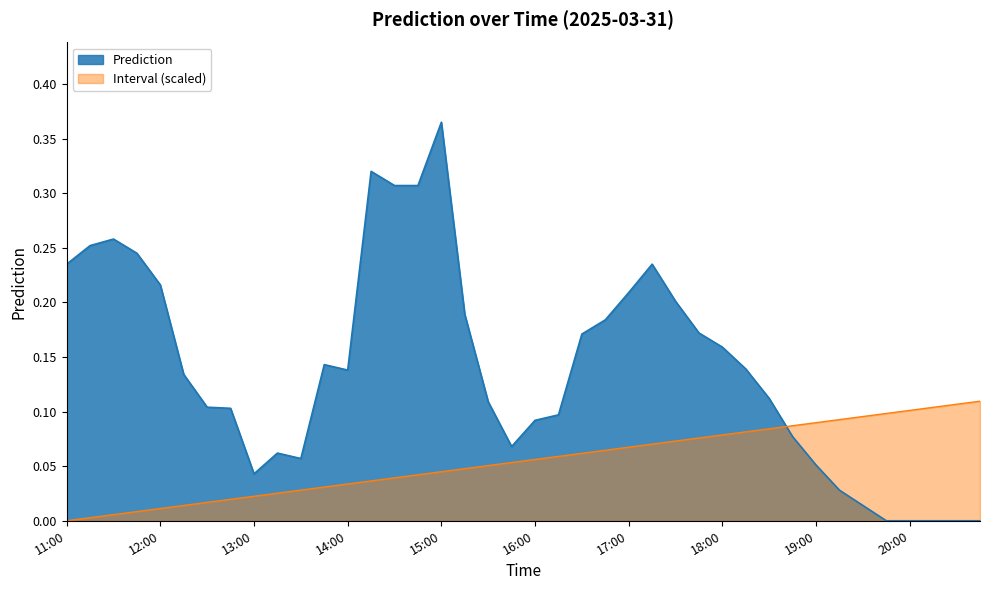

What is the label of the 16th point from the left?

14:45